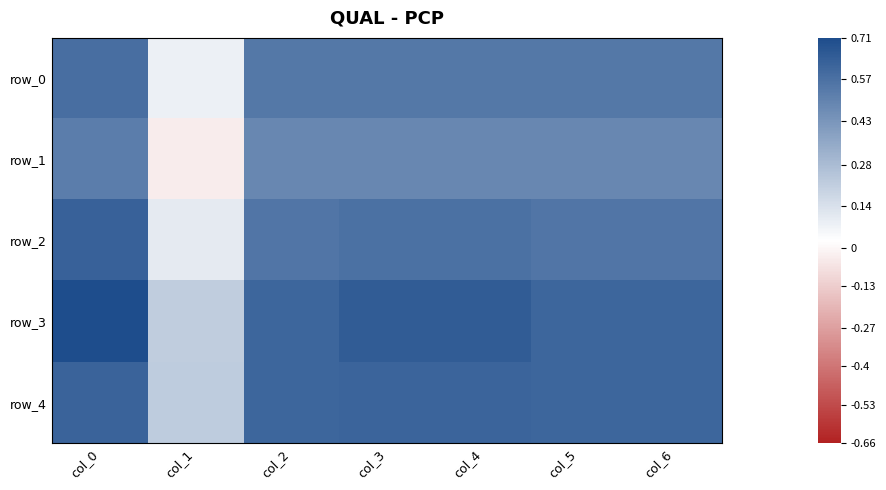

Reading right to left, extract all data points from this chart.

row_0: 0.5	0.5	0.5	0.5	0.5	0.1	0.6
row_1: 0.5	0.5	0.5	0.5	0.5	-0.0	0.5
row_2: 0.6	0.6	0.6	0.6	0.6	0.1	0.6
row_3: 0.6	0.6	0.6	0.6	0.6	0.2	0.7
row_4: 0.6	0.6	0.6	0.6	0.6	0.2	0.6